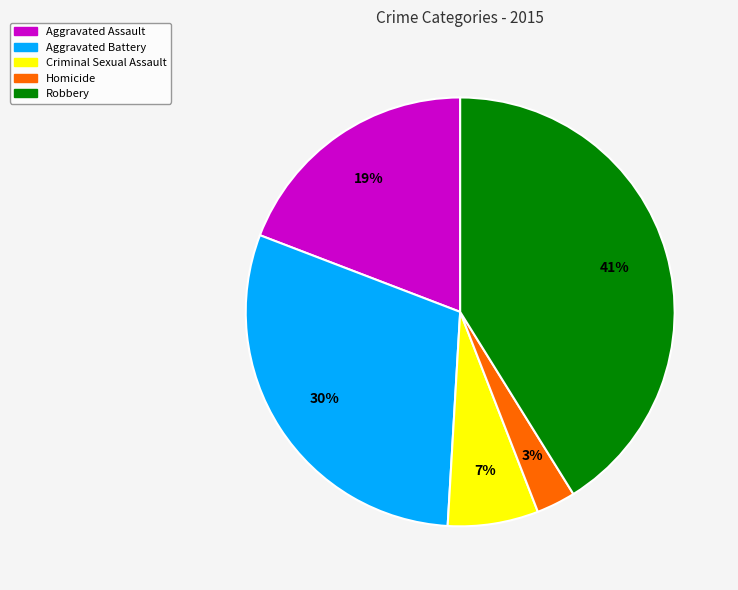

Count the number of slices in the pie.

5